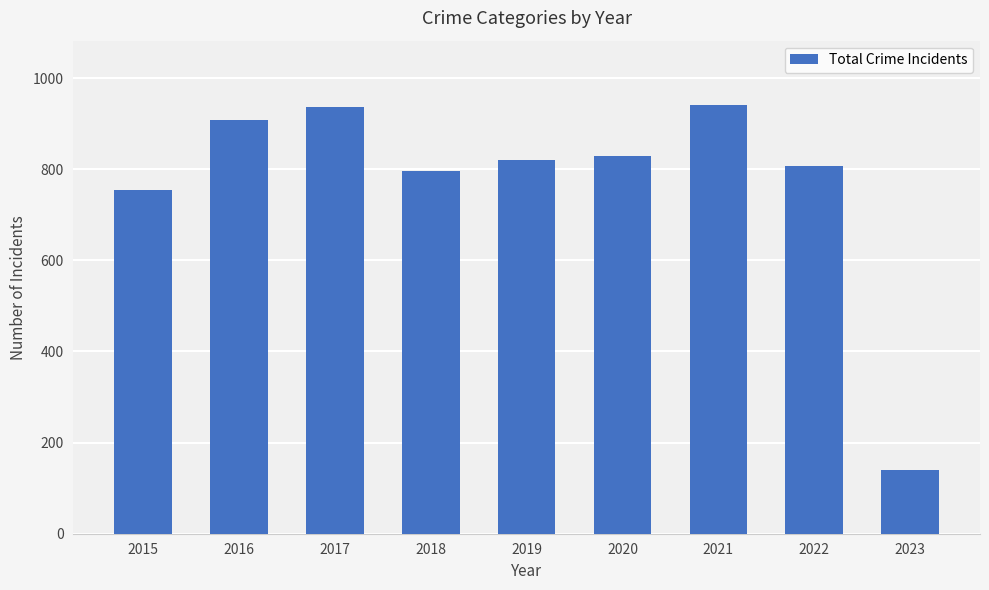

At which label does the data first exceed 820?

2016